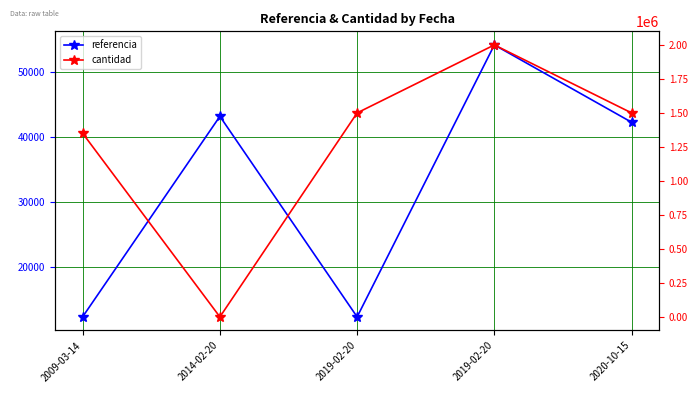

What are all the series names shown in the legend?

referencia, cantidad